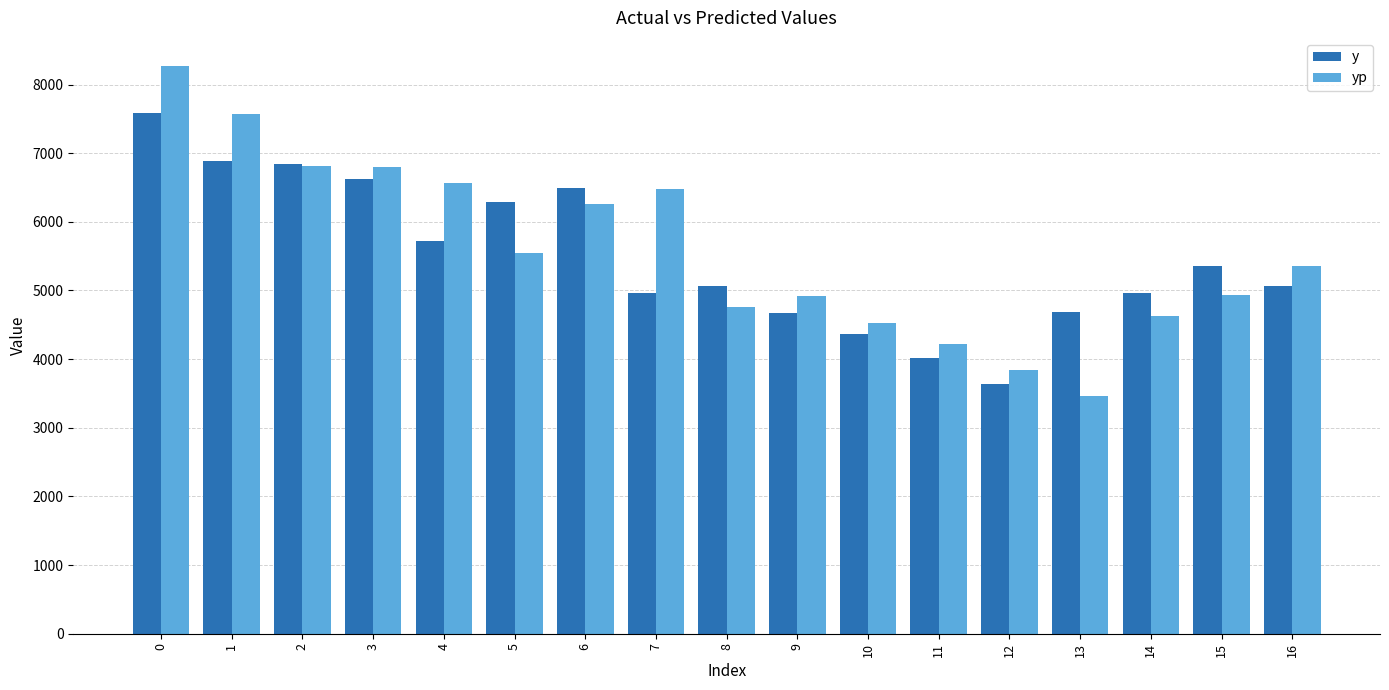

How many values in the yp series are below 5350?

8